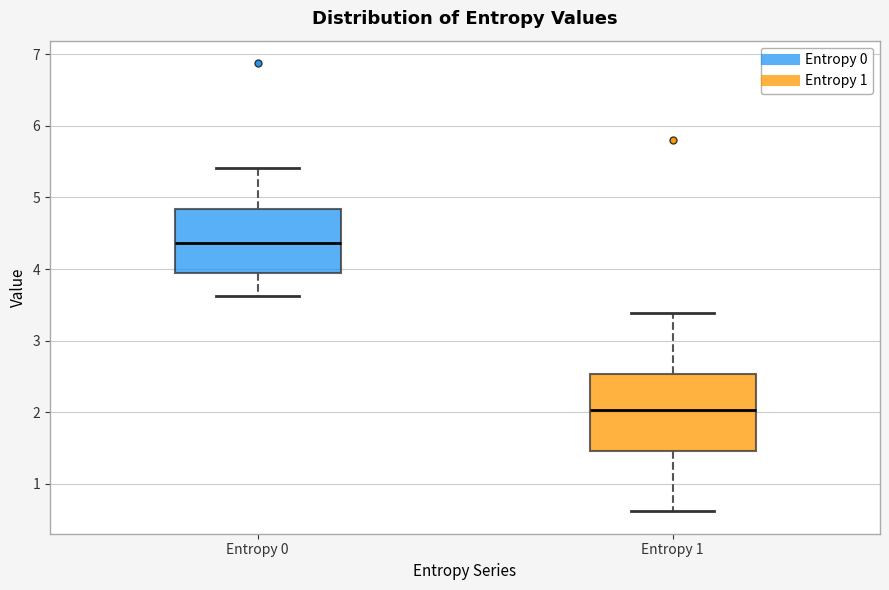

Where does the lower whisker of the box for Entropy 0 end on the y-axis? The values are not printed on the chart, so give them approximately, as read against the axis.

3.6